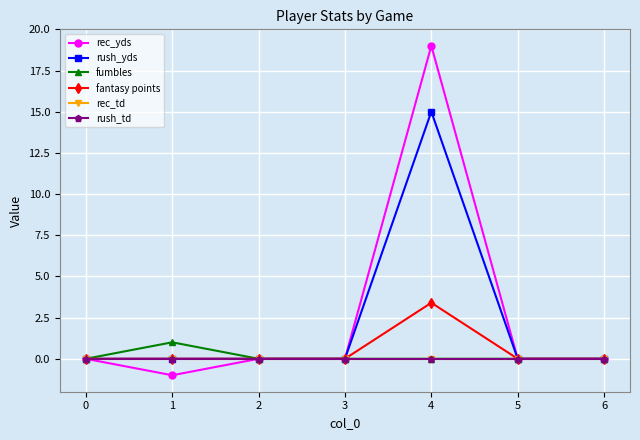

Which series changed the most between 0 and 5?

rec_yds